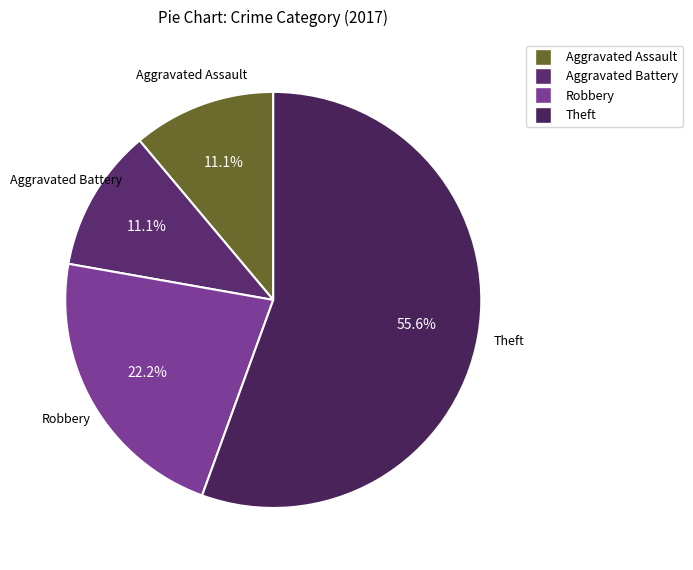

Which category has the biggest portion of the pie?

Theft